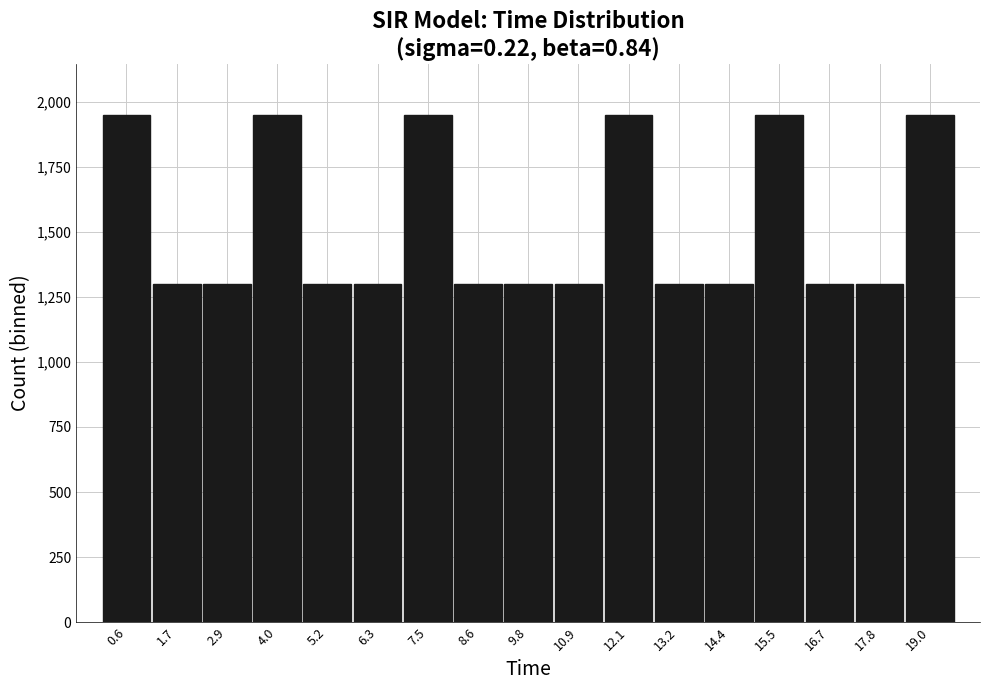

How tall is the bar that spans 15.0 to 16.2 on the x-axis? Neither the bar edges nor the heights are printed on the chart, so give them approximately, as read against the axes.

1950